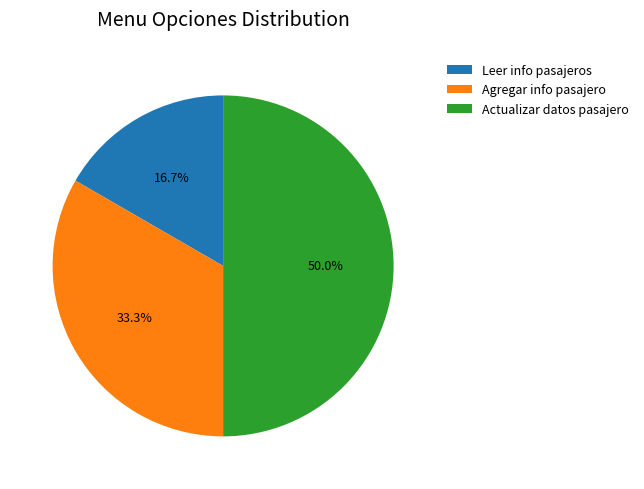

Count the number of slices in the pie.

3